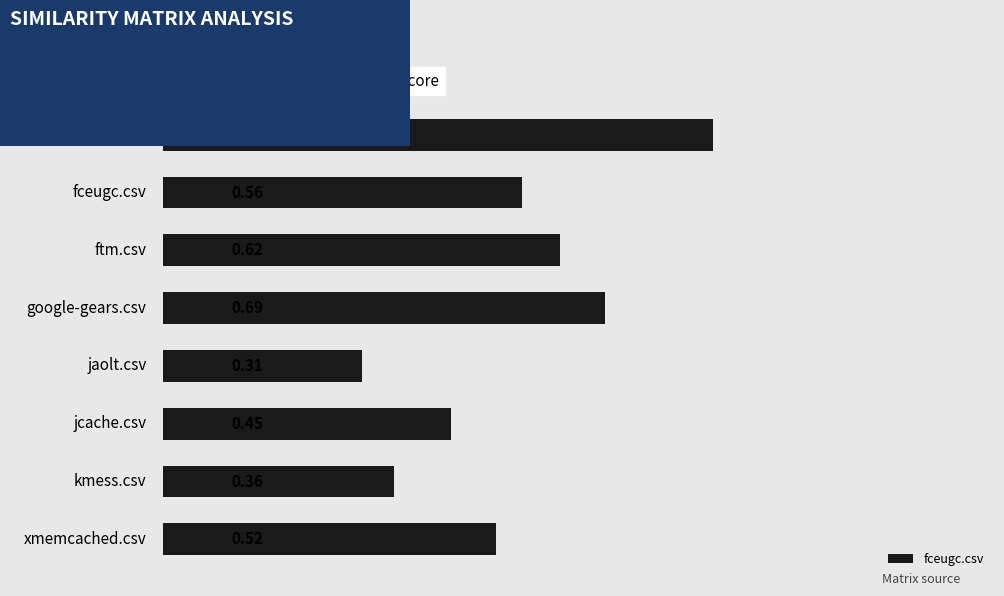

Does the chart contain any negative values?

No